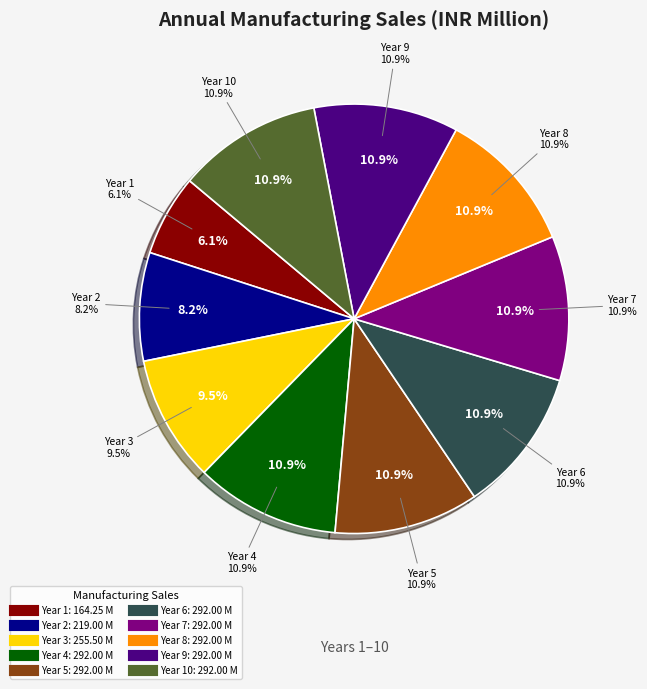

How many slices are in this pie chart?

10